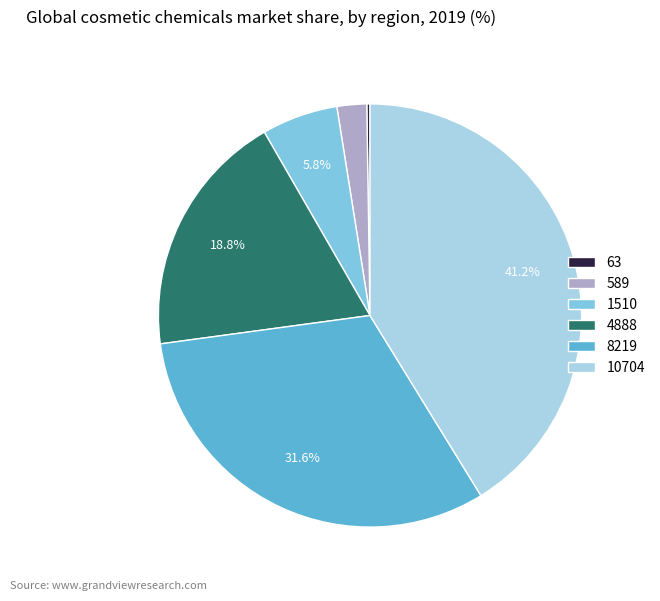

Which category has the biggest portion of the pie?

10704